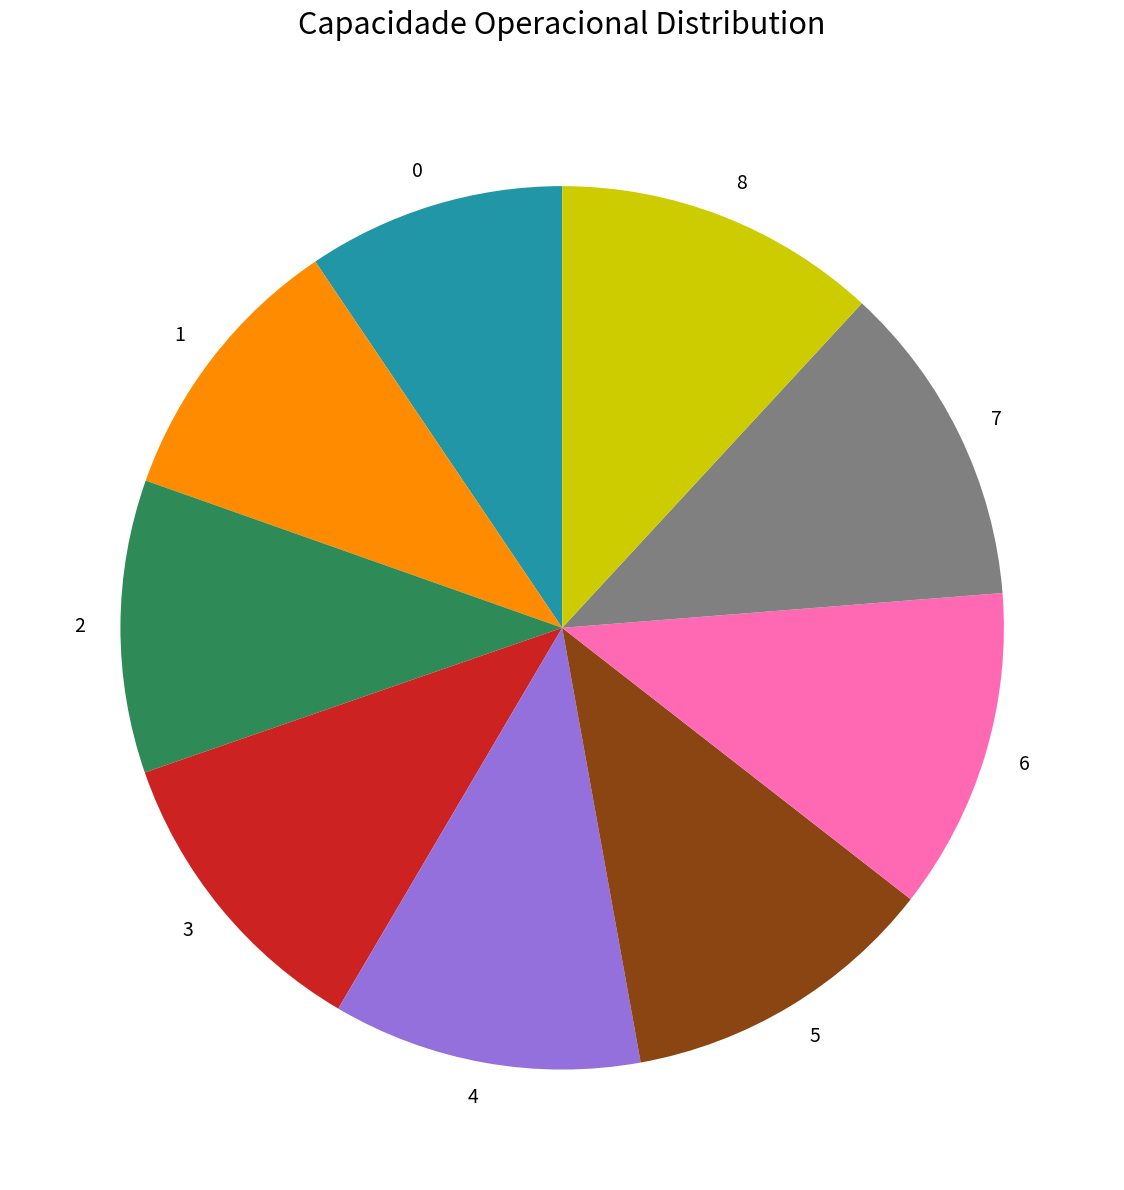

Does 7 account for over 50% of the chart?

No